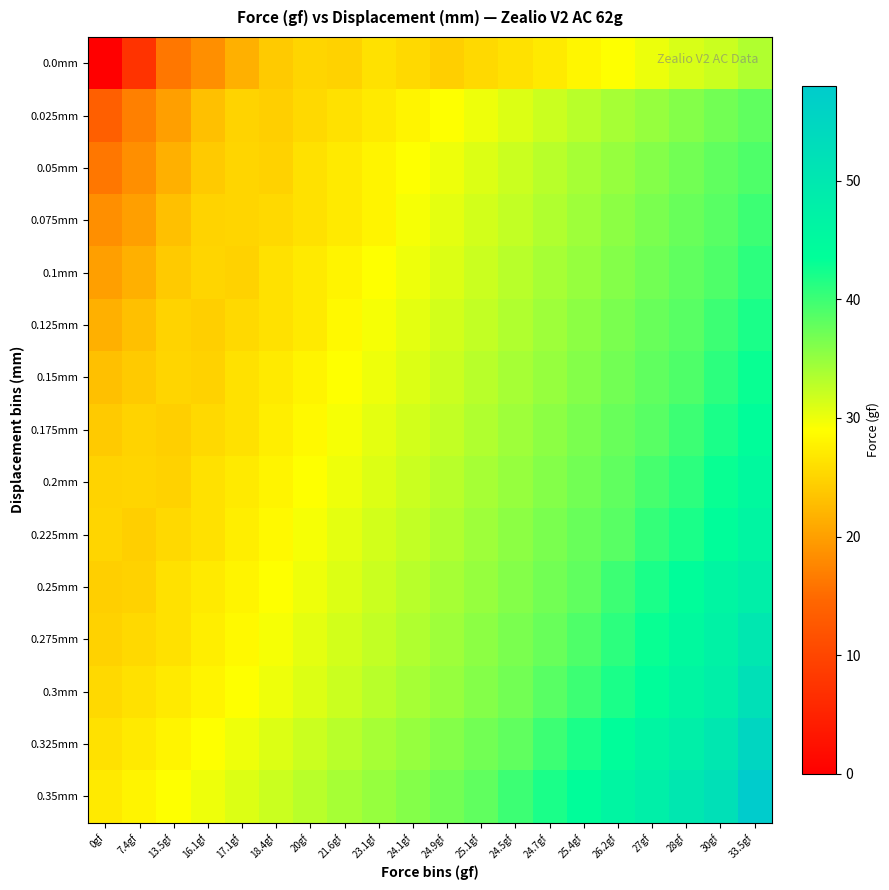

Reading right to left, transcribe all the data shown in this chart.

0.0mm: 33.5gf=33.5	30gf=32.0	28gf=31.2	27gf=30.1	26.2gf=29.0	25.4gf=28.1	24.7gf=27.0	24.5gf=26.2	25.1gf=25.4	24.9gf=24.5	24.1gf=25.4	23.1gf=26.2	21.6gf=24.7	20gf=25.1	18.4gf=24.1	17.1gf=21.6	16.1gf=18.4	13.5gf=16.1	7.4gf=7.4	0gf=0.0
0.025mm: 33.5gf=38.0	30gf=37.0	28gf=36.0	27gf=35.0	26.2gf=34.0	25.4gf=33.0	24.7gf=32.0	24.5gf=31.0	25.1gf=30.0	24.9gf=29.0	24.1gf=28.0	23.1gf=27.0	21.6gf=26.2	20gf=25.4	18.4gf=24.5	17.1gf=24.9	16.1gf=23.1	13.5gf=20.0	7.4gf=17.1	0gf=13.5
0.05mm: 33.5gf=39.0	30gf=38.0	28gf=37.0	27gf=36.0	26.2gf=35.0	25.4gf=34.0	24.7gf=33.0	24.5gf=32.0	25.1gf=31.0	24.9gf=30.0	24.1gf=29.0	23.1gf=28.0	21.6gf=27.0	20gf=26.2	18.4gf=24.7	17.1gf=25.1	16.1gf=24.1	13.5gf=21.6	7.4gf=18.4	0gf=16.1
0.075mm: 33.5gf=40.0	30gf=38.5	28gf=37.5	27gf=36.5	26.2gf=35.5	25.4gf=34.5	24.7gf=33.5	24.5gf=32.5	25.1gf=31.5	24.9gf=30.5	24.1gf=29.5	23.1gf=28.0	21.6gf=27.0	20gf=26.2	18.4gf=25.4	17.1gf=25.1	16.1gf=24.9	13.5gf=23.1	7.4gf=20.0	0gf=18.4
0.1mm: 33.5gf=41.0	30gf=39.0	28gf=38.0	27gf=37.0	26.2gf=36.0	25.4gf=35.0	24.7gf=34.0	24.5gf=33.0	25.1gf=32.0	24.9gf=31.0	24.1gf=30.0	23.1gf=29.0	21.6gf=28.0	20gf=27.0	18.4gf=26.2	17.1gf=24.7	16.1gf=25.1	13.5gf=24.1	7.4gf=21.6	0gf=20.0
0.125mm: 33.5gf=42.0	30gf=40.0	28gf=38.5	27gf=37.5	26.2gf=36.5	25.4gf=35.5	24.7gf=34.5	24.5gf=33.5	25.1gf=32.5	24.9gf=31.5	24.1gf=30.5	23.1gf=29.5	21.6gf=28.5	20gf=27.0	18.4gf=26.2	17.1gf=25.4	16.1gf=24.5	13.5gf=24.9	7.4gf=23.1	0gf=21.6
0.15mm: 33.5gf=43.0	30gf=41.0	28gf=39.0	27gf=38.0	26.2gf=37.0	25.4gf=36.0	24.7gf=35.0	24.5gf=34.0	25.1gf=33.0	24.9gf=32.0	24.1gf=31.0	23.1gf=30.0	21.6gf=29.0	20gf=28.0	18.4gf=27.0	17.1gf=26.2	16.1gf=24.7	13.5gf=25.1	7.4gf=24.1	0gf=23.1
0.175mm: 33.5gf=44.0	30gf=42.0	28gf=40.0	27gf=38.5	26.2gf=37.5	25.4gf=36.5	24.7gf=35.5	24.5gf=34.5	25.1gf=33.5	24.9gf=32.5	24.1gf=31.5	23.1gf=30.5	21.6gf=29.5	20gf=28.5	18.4gf=27.5	17.1gf=26.2	16.1gf=25.4	13.5gf=24.5	7.4gf=24.9	0gf=24.1
0.2mm: 33.5gf=45.0	30gf=43.0	28gf=41.0	27gf=39.5	26.2gf=38.0	25.4gf=37.0	24.7gf=36.0	24.5gf=35.0	25.1gf=34.0	24.9gf=33.0	24.1gf=32.0	23.1gf=31.0	21.6gf=30.0	20gf=29.0	18.4gf=28.0	17.1gf=27.0	16.1gf=26.2	13.5gf=24.7	7.4gf=25.1	0gf=24.9
0.225mm: 33.5gf=46.0	30gf=44.0	28gf=42.0	27gf=40.5	26.2gf=38.5	25.4gf=37.5	24.7gf=36.5	24.5gf=35.5	25.1gf=34.5	24.9gf=33.5	24.1gf=32.5	23.1gf=31.5	21.6gf=30.5	20gf=29.5	18.4gf=28.5	17.1gf=27.5	16.1gf=26.2	13.5gf=25.4	7.4gf=24.5	0gf=25.1
0.25mm: 33.5gf=48.0	30gf=46.0	28gf=44.0	27gf=42.0	26.2gf=40.0	25.4gf=38.0	24.7gf=37.0	24.5gf=36.0	25.1gf=35.0	24.9gf=34.0	24.1gf=33.0	23.1gf=32.0	21.6gf=31.0	20gf=30.0	18.4gf=29.0	17.1gf=28.0	16.1gf=27.0	13.5gf=26.2	7.4gf=24.7	0gf=24.5
0.275mm: 33.5gf=50.0	30gf=47.0	28gf=45.0	27gf=43.0	26.2gf=41.0	25.4gf=39.0	24.7gf=37.5	24.5gf=36.5	25.1gf=35.5	24.9gf=34.5	24.1gf=33.5	23.1gf=32.5	21.6gf=31.5	20gf=30.5	18.4gf=29.5	17.1gf=28.5	16.1gf=27.5	13.5gf=26.2	7.4gf=25.4	0gf=24.7
0.3mm: 33.5gf=52.0	30gf=48.0	28gf=46.0	27gf=44.0	26.2gf=42.0	25.4gf=40.0	24.7gf=38.5	24.5gf=37.0	25.1gf=36.0	24.9gf=35.0	24.1gf=34.0	23.1gf=33.0	21.6gf=32.0	20gf=31.0	18.4gf=30.0	17.1gf=29.0	16.1gf=28.0	13.5gf=27.0	7.4gf=26.2	0gf=25.4
0.325mm: 33.5gf=55.0	30gf=50.0	28gf=48.0	27gf=46.0	26.2gf=44.0	25.4gf=42.0	24.7gf=40.0	24.5gf=38.0	25.1gf=37.0	24.9gf=36.0	24.1gf=35.0	23.1gf=34.0	21.6gf=33.0	20gf=32.0	18.4gf=31.0	17.1gf=30.0	16.1gf=29.0	13.5gf=28.0	7.4gf=27.0	0gf=26.2
0.35mm: 33.5gf=58.0	30gf=52.0	28gf=50.0	27gf=48.0	26.2gf=46.0	25.4gf=44.0	24.7gf=42.0	24.5gf=40.0	25.1gf=38.0	24.9gf=37.0	24.1gf=36.0	23.1gf=35.0	21.6gf=34.0	20gf=33.0	18.4gf=32.0	17.1gf=31.0	16.1gf=30.0	13.5gf=29.0	7.4gf=28.0	0gf=27.0